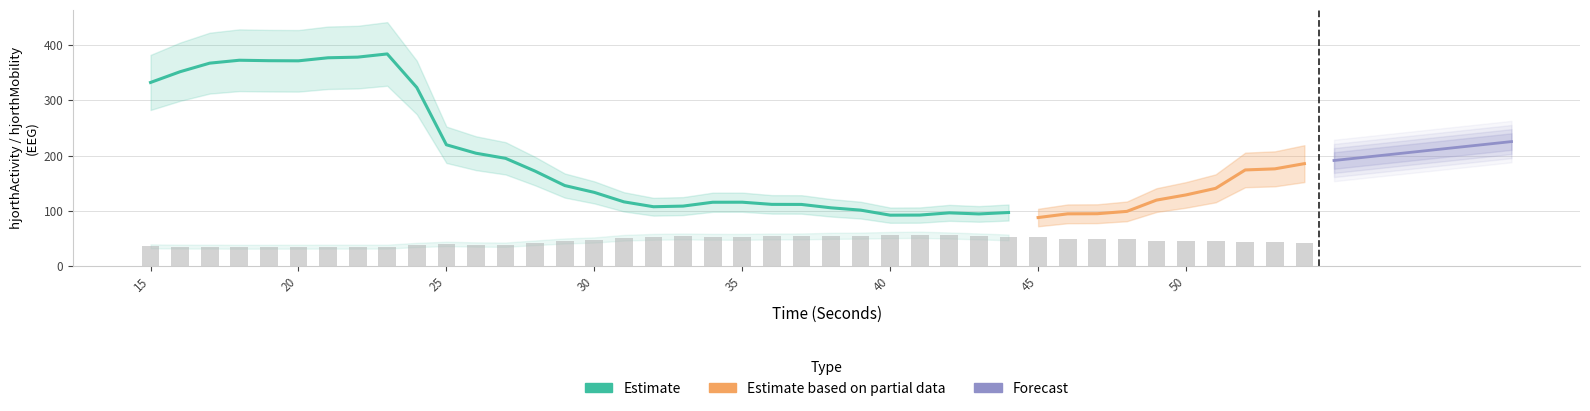

Between 46 and 24, which is larger?

24